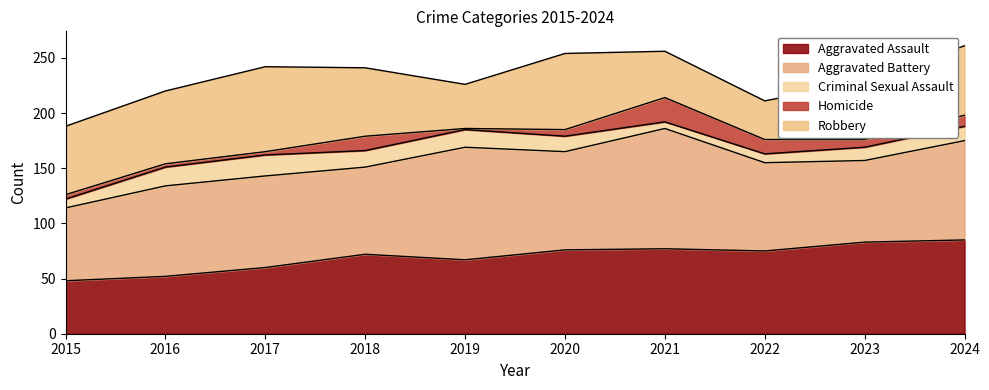

At which category is the sum across all series the highest?

2024